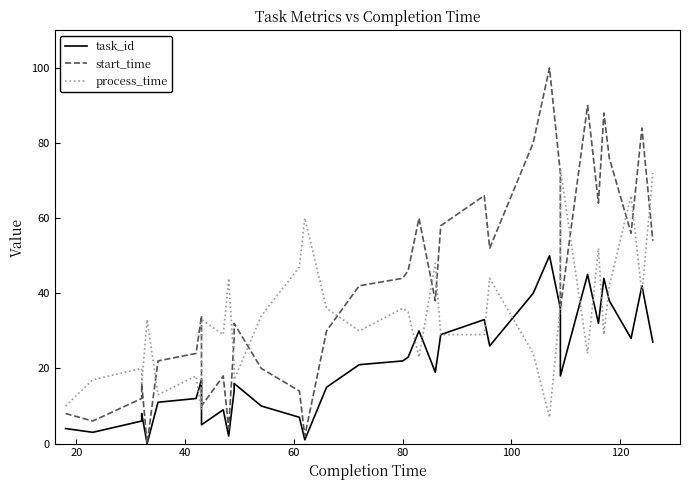

True or false: task_id and start_time intersect in this chart.

False